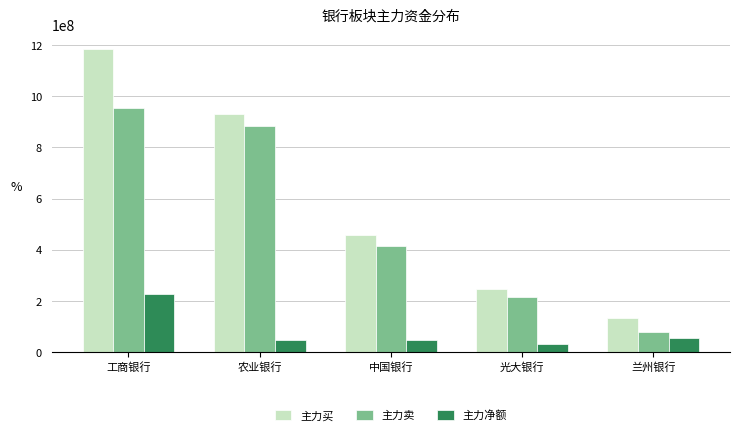

True or false: 主力买 has a value of 1183716602 at 工商银行.

True